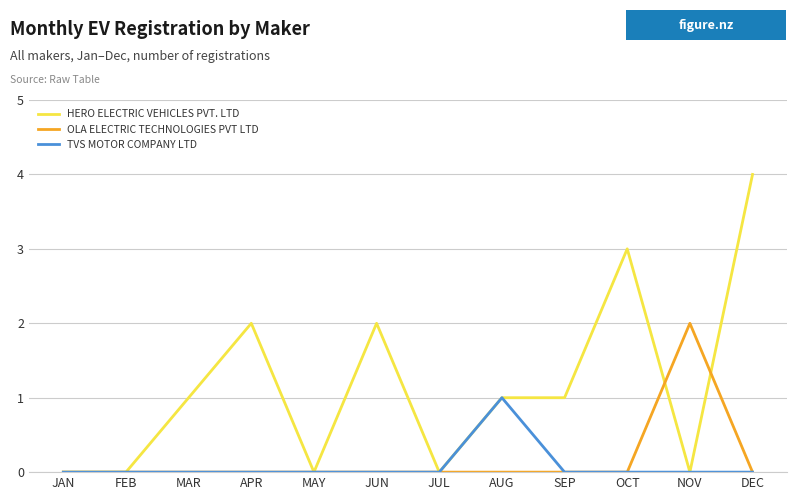

Reading right to left, extract all data points from this chart.

HERO ELECTRIC VEHICLES PVT. LTD: DEC=4	NOV=0	OCT=3	SEP=1	AUG=1	JUL=0	JUN=2	MAY=0	APR=2	MAR=1	FEB=0	JAN=0
OLA ELECTRIC TECHNOLOGIES PVT LTD: DEC=0	NOV=2	OCT=0	SEP=0	AUG=0	JUL=0	JUN=0	MAY=0	APR=0	MAR=0	FEB=0	JAN=0
TVS MOTOR COMPANY LTD: DEC=0	NOV=0	OCT=0	SEP=0	AUG=1	JUL=0	JUN=0	MAY=0	APR=0	MAR=0	FEB=0	JAN=0